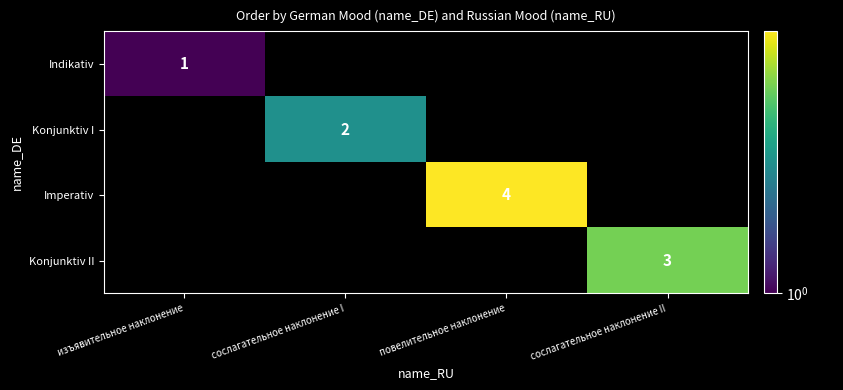

What is the maximum value for Indikativ?

1.0